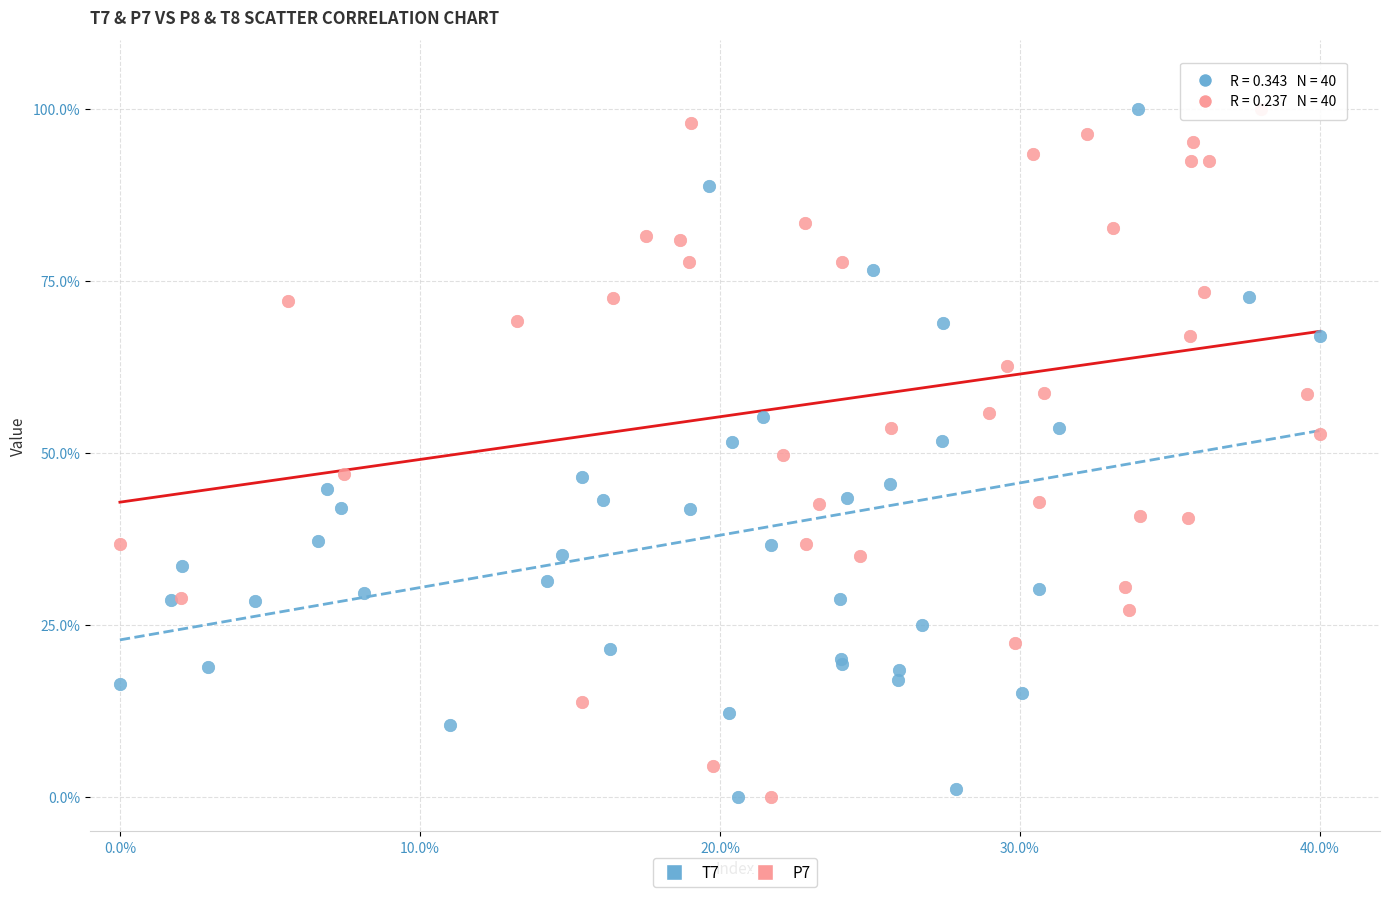

What are all the series names shown in the legend?

T7, P7